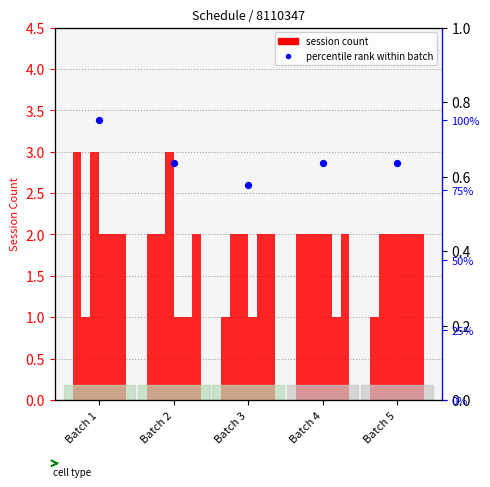

What is the total value across all series at Batch 5?

9